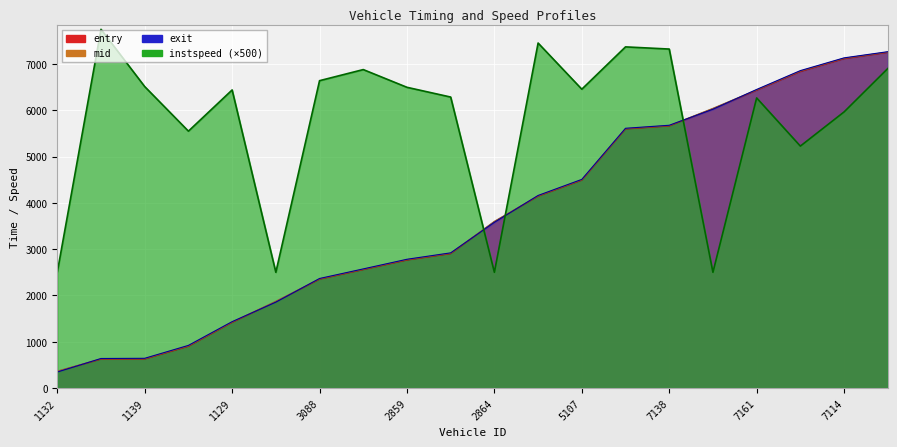

Where do exit and instspeed first cross each other?

3164 and 2864